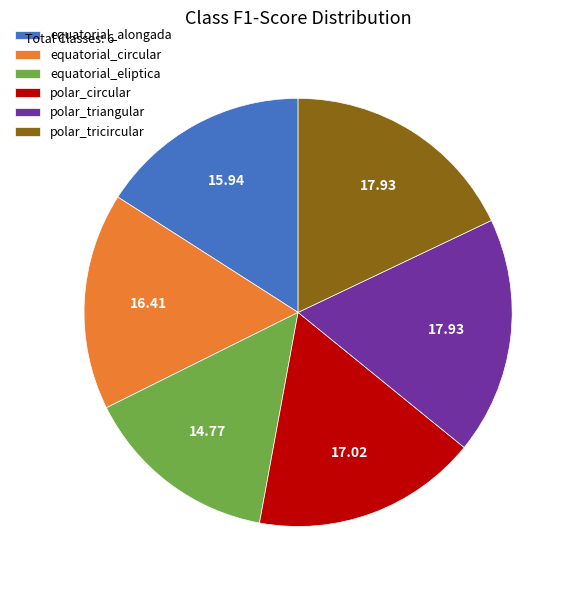

What is the smallest slice in the pie chart?

equatorial_eliptica